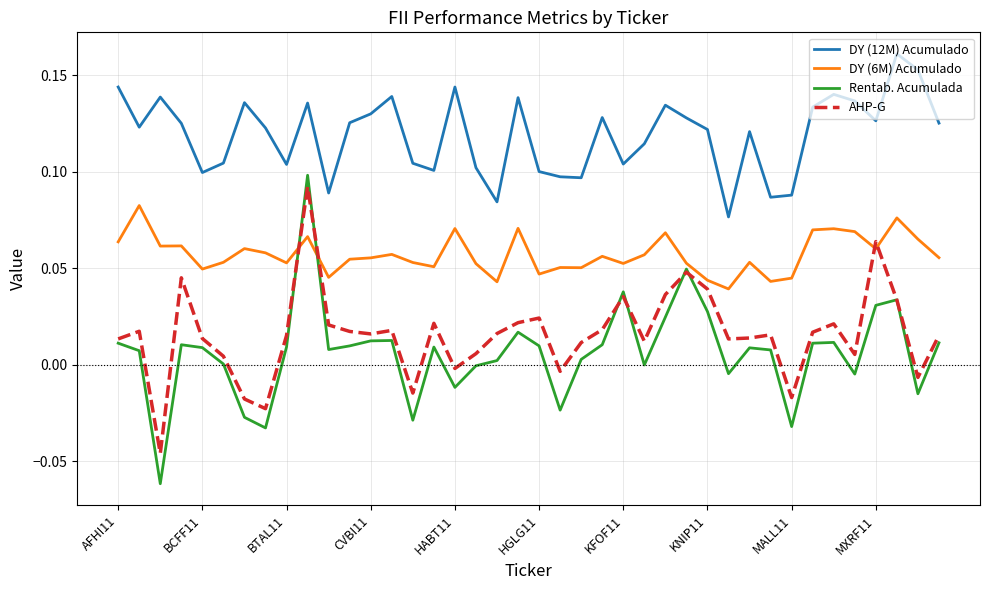

Which series has the largest total across all categories?

DY (12M) Acumulado